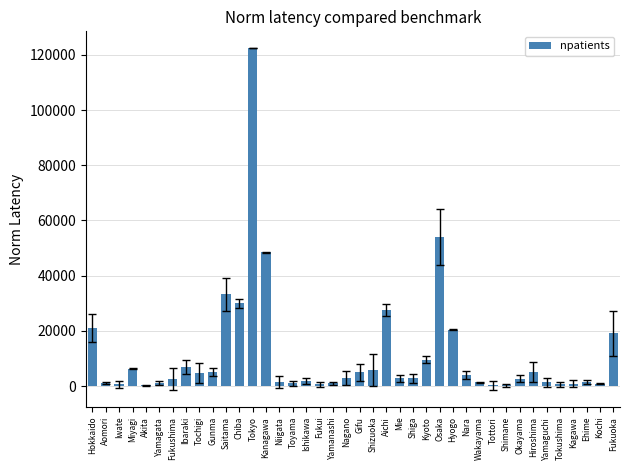

At which category does the chart reach its peak across all series?

Tokyo